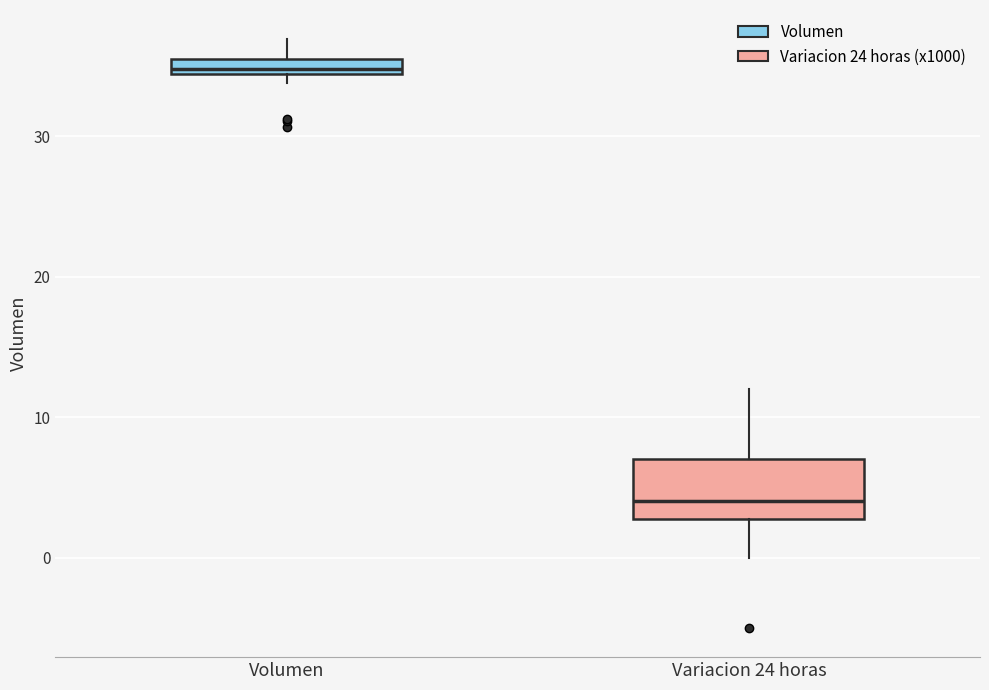

Which box has the lowest median line?

Variacion 24 horas